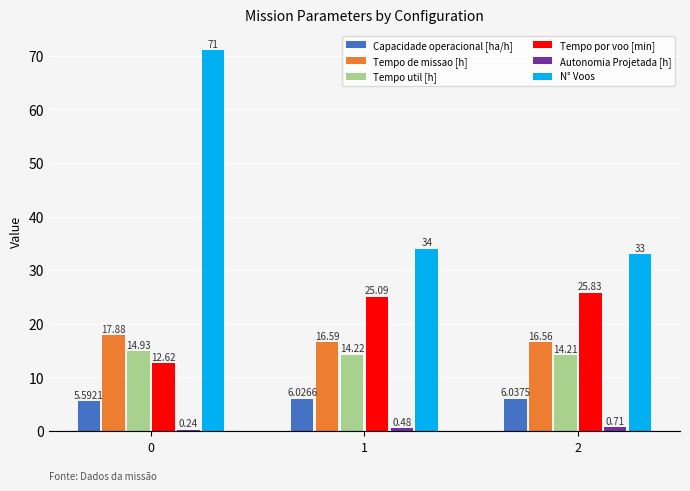

How many groups of bars are there?

3